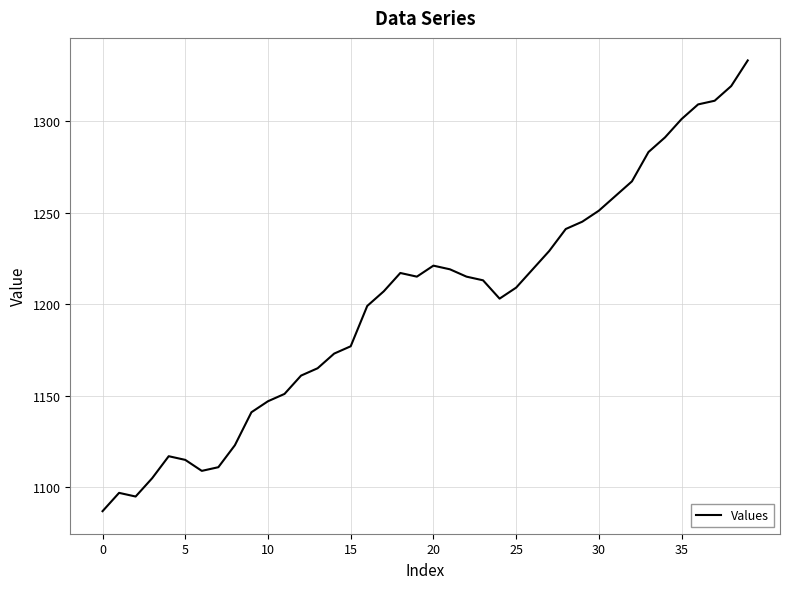

What is the greatest value displayed?

1333